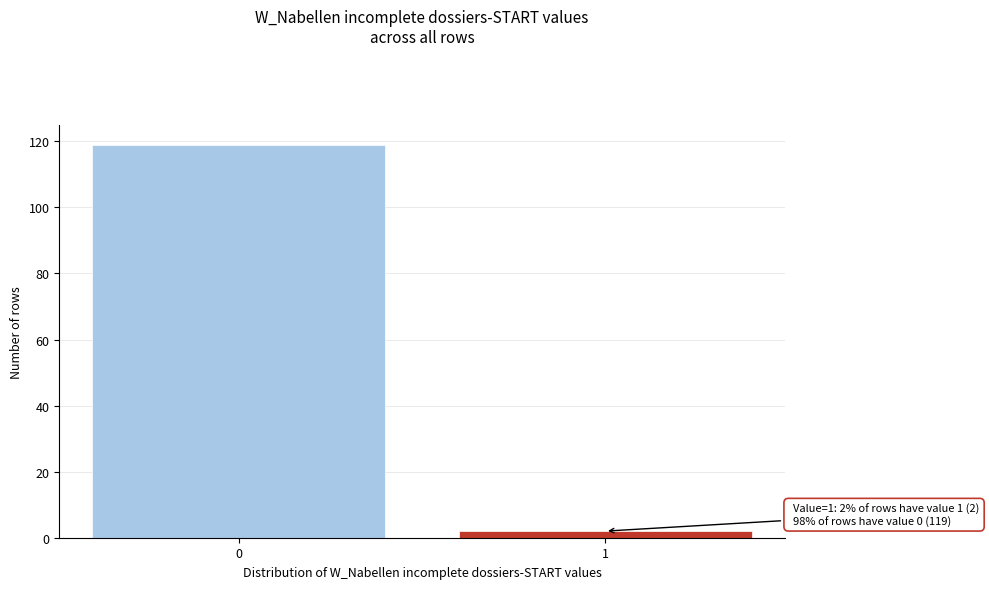

Reading left to right, transcribe all the data shown in this chart.

119	2